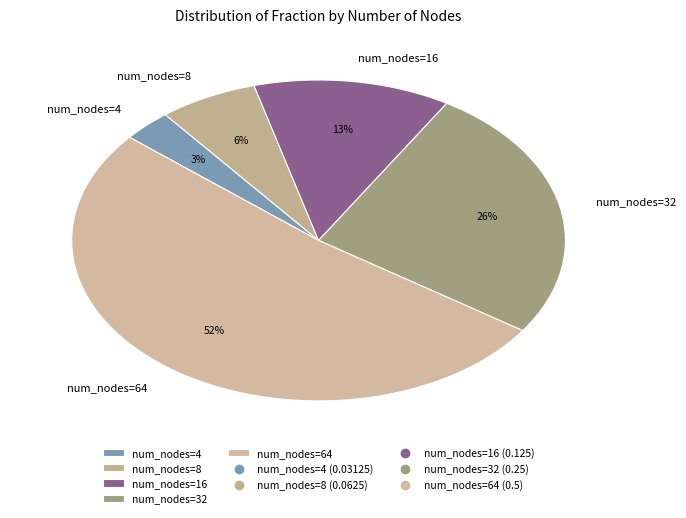

Count the number of slices in the pie.

5